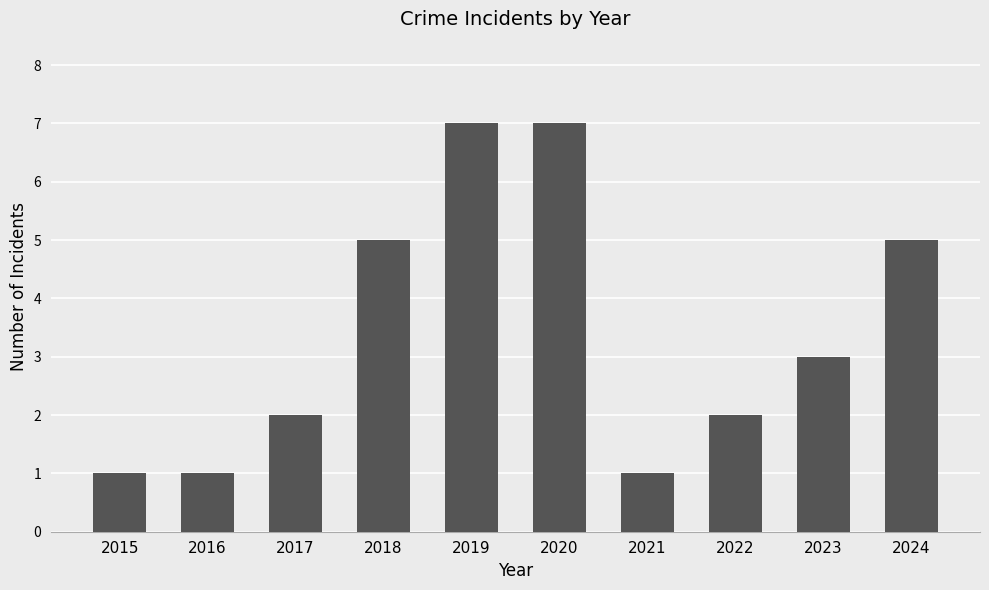

True or false: the data shows 1 at 2021.

True